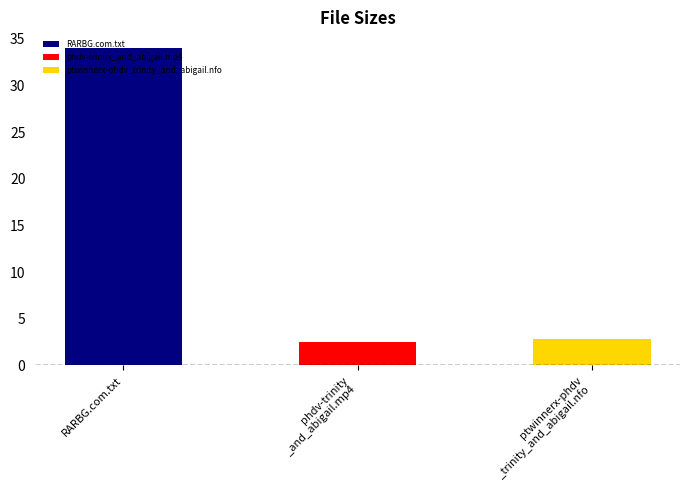

What is the sum of all values?

39.3